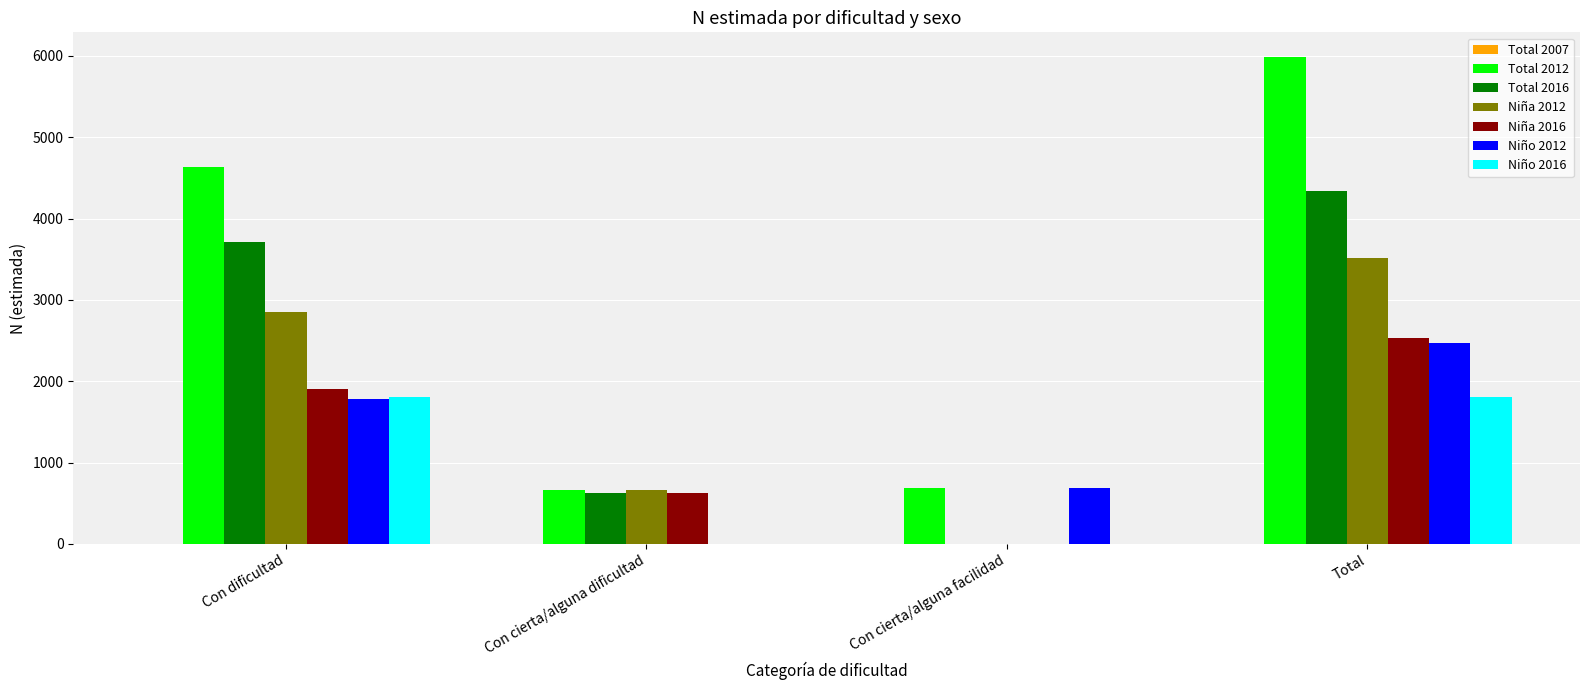

The value of Niño 2012 at Con cierta/alguna dificultad is -1128. True or false?

False